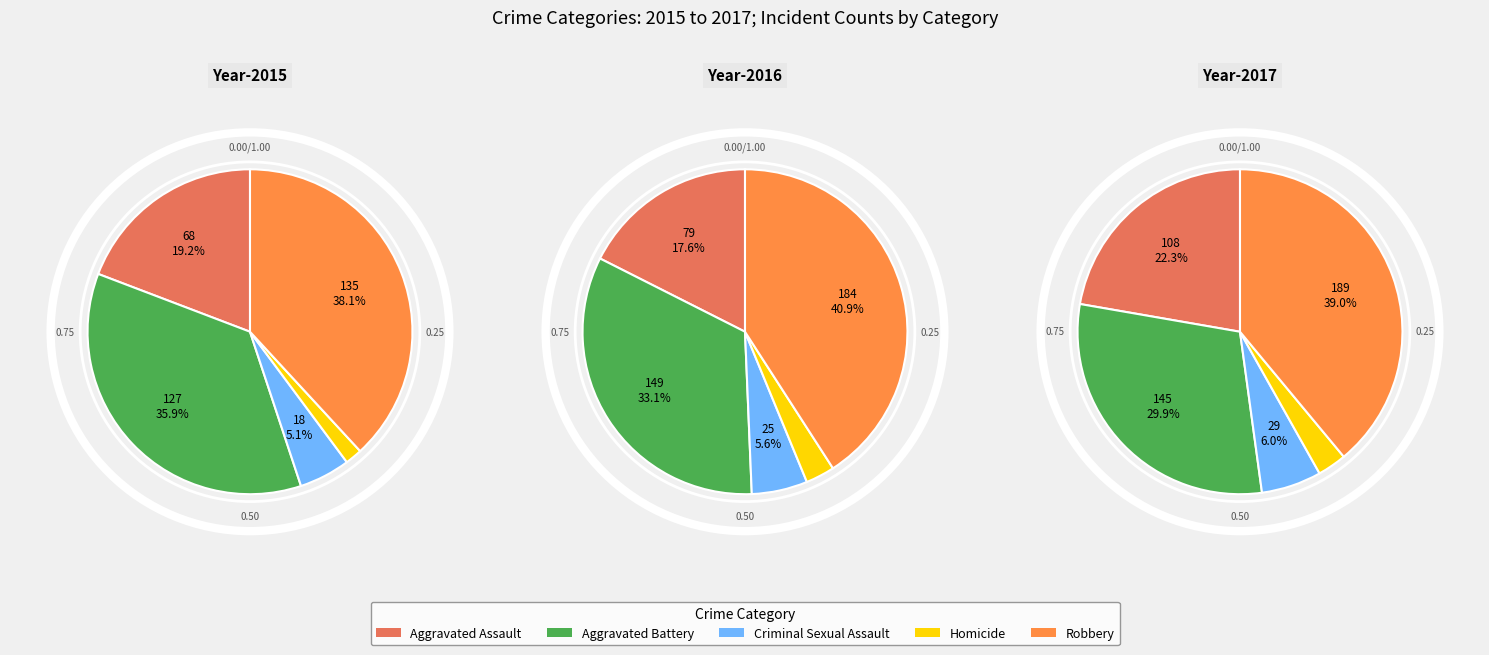

Which slice is the largest?

4